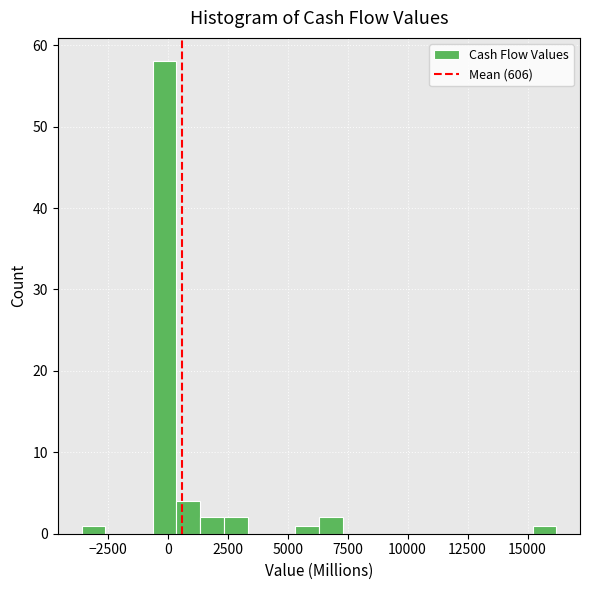

Read against the x-axis, roughly where is the centre of the tallest bar?

0